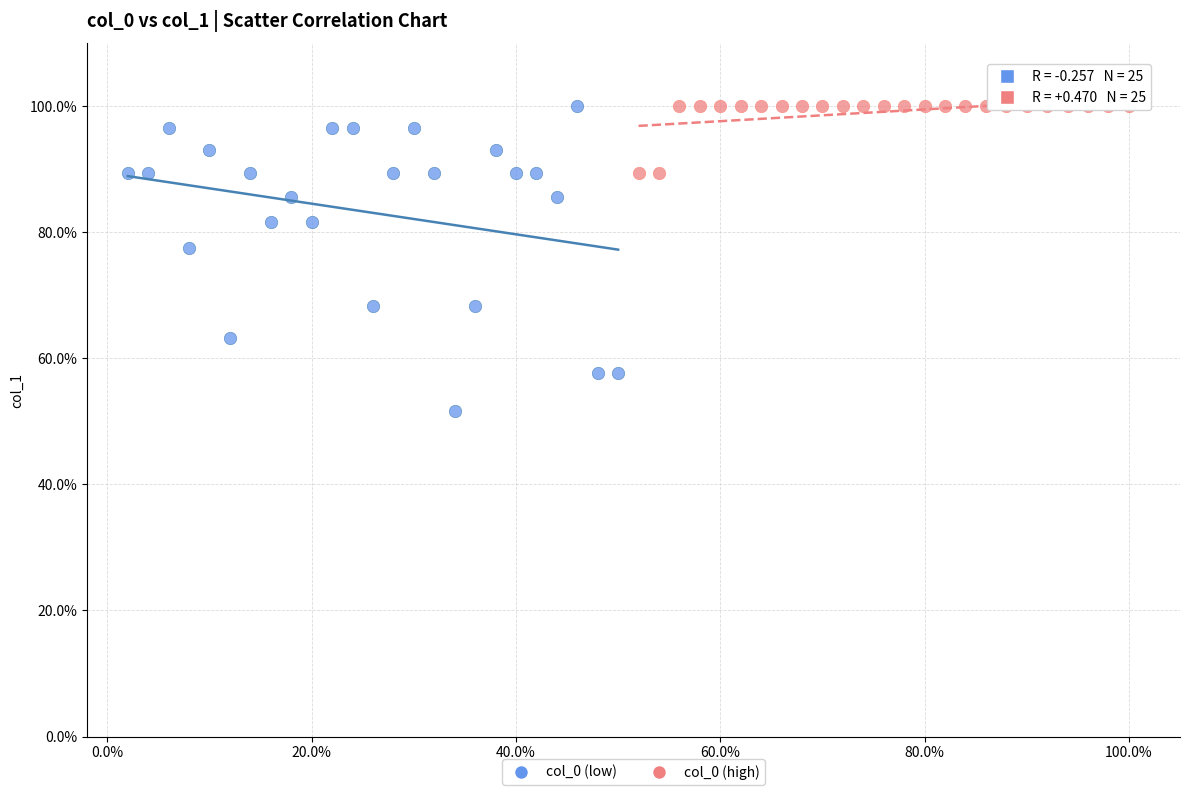

Which series has the largest Y range (max minus min)?

col_0 (low)